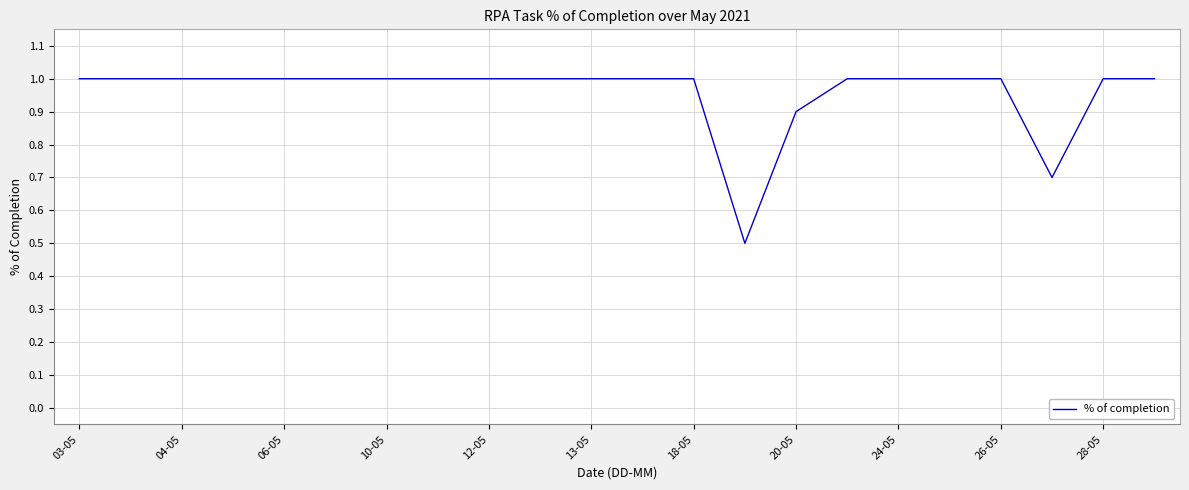

What is the difference between the maximum and minimum values?

0.5